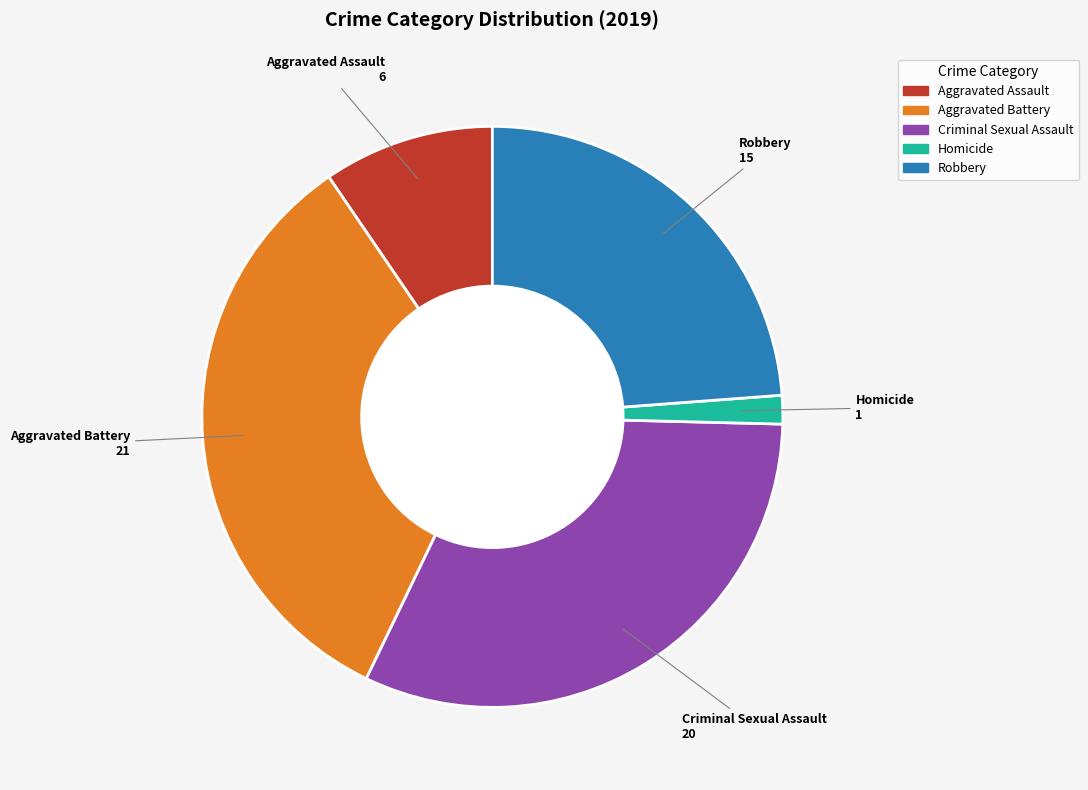

What is the largest slice in the pie chart?

Aggravated Battery